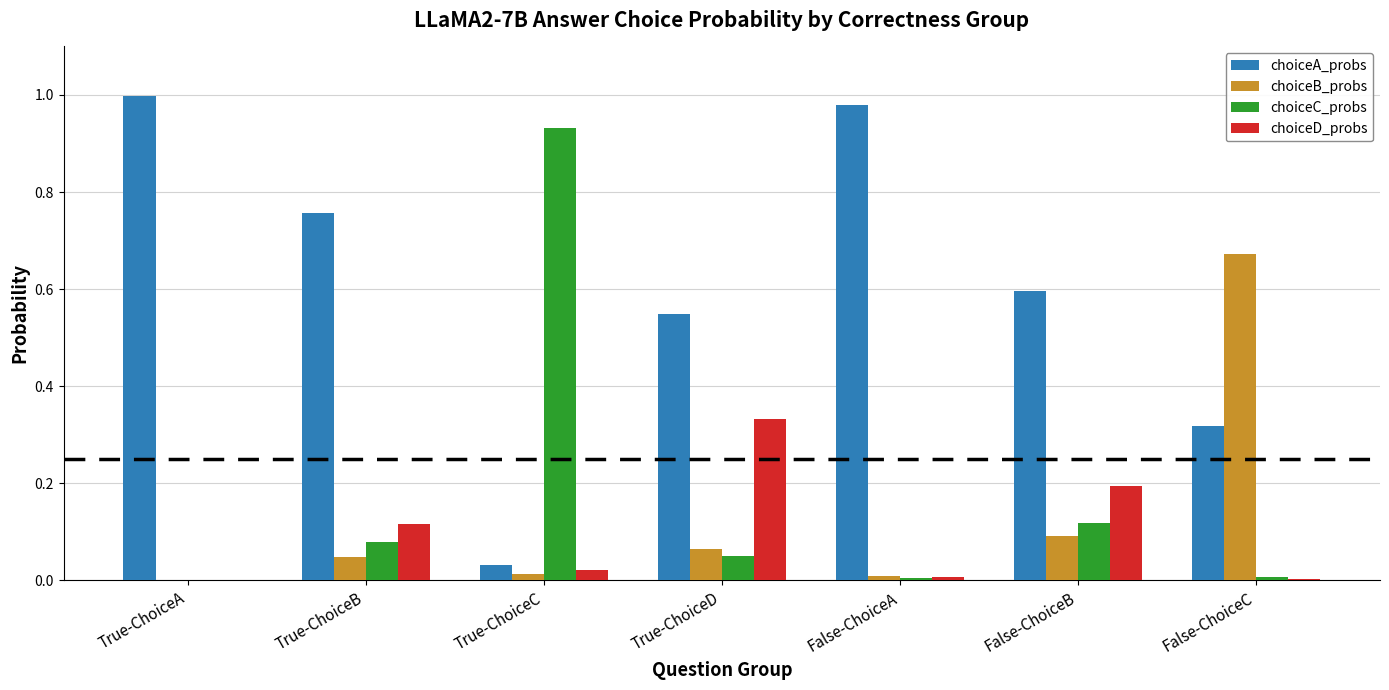

Which series changed the most between True-ChoiceB and False-ChoiceC?

choiceB_probs